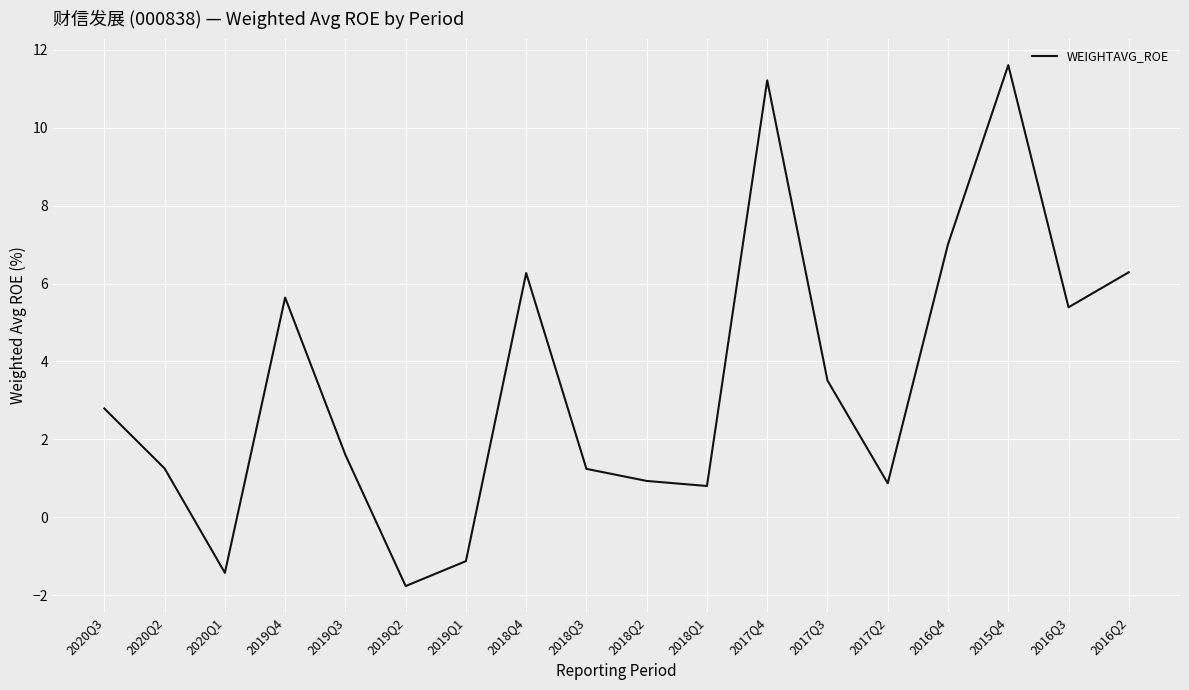

Is it true that the value at 2019Q2 is -2.5?

False